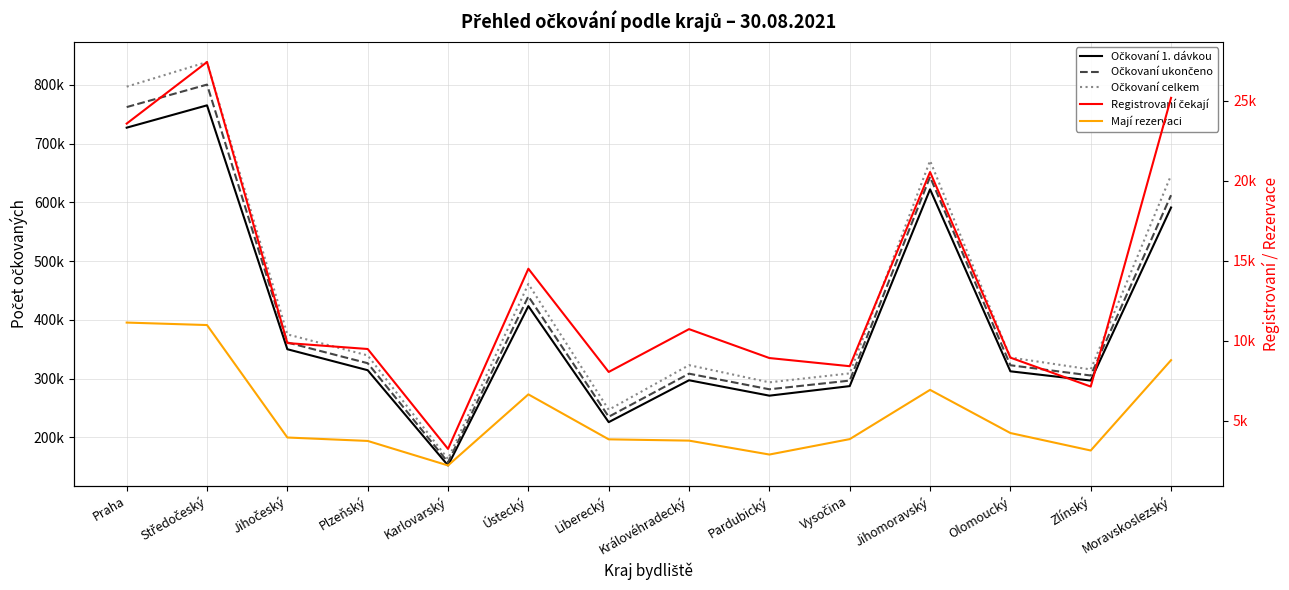

What are all the series names shown in the legend?

Očkovaní 1. dávkou, Očkovaní ukončeno, Očkovaní celkem, Registrovaní čekají, Mají rezervaci